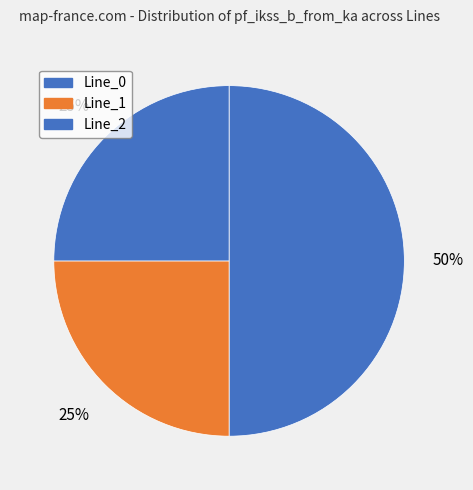

To the nearest percent, what portion does Line_0 represent?

50%